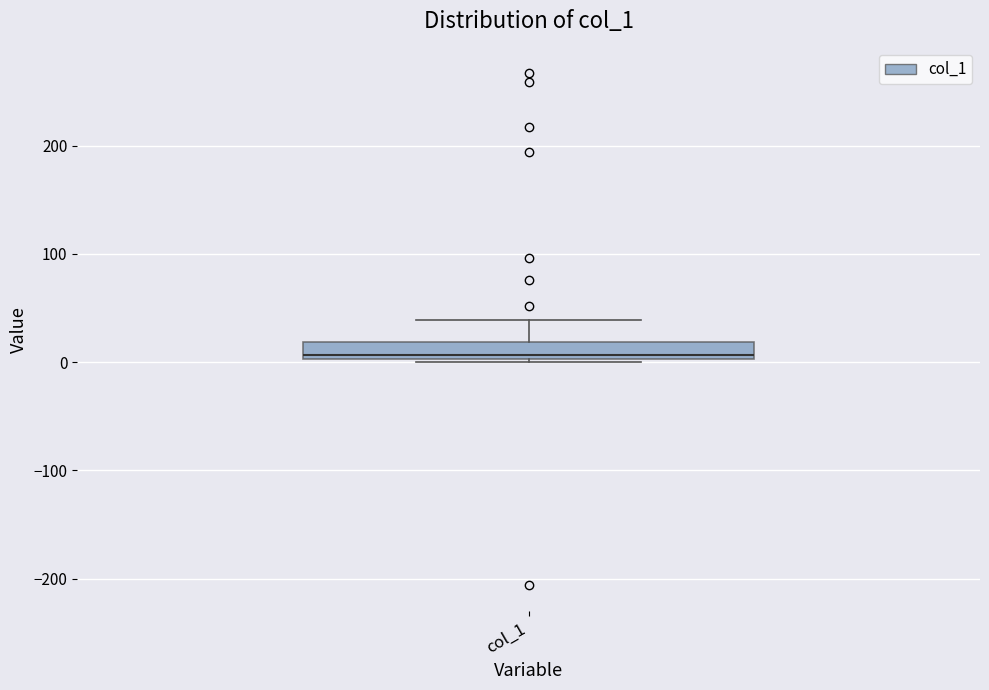

Transcribe this box plot: give where the median line is, the range the box spans, and where the two whiskers end, as read against the y-axis. The values are not printed on the chart, so give them approximately, as read against the axis.

median 10, box 0 to 20, whiskers 0 to 40